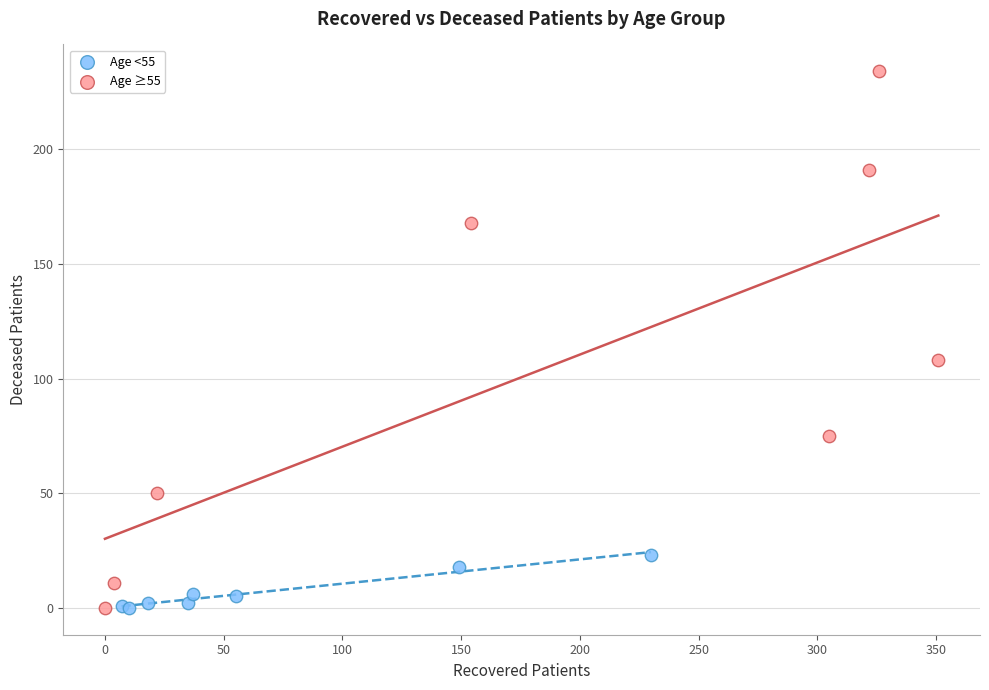

Which series reaches the maximum Y coordinate?

Age ≥55